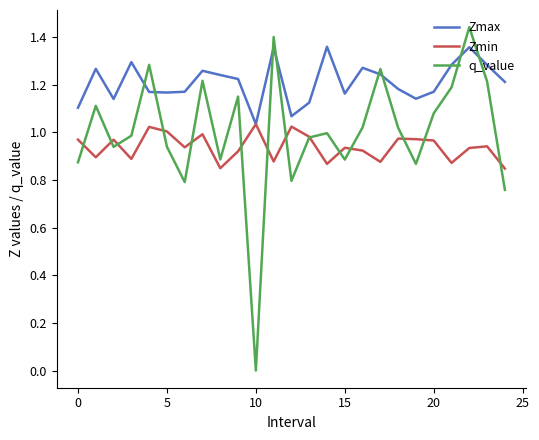

Which series has the largest total across all categories?

Zmax